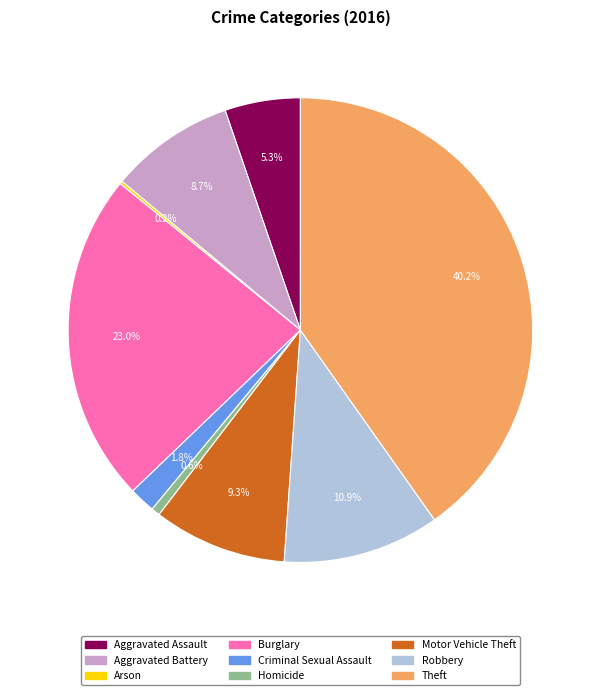

Does Criminal Sexual Assault represent more than half of the total?

No